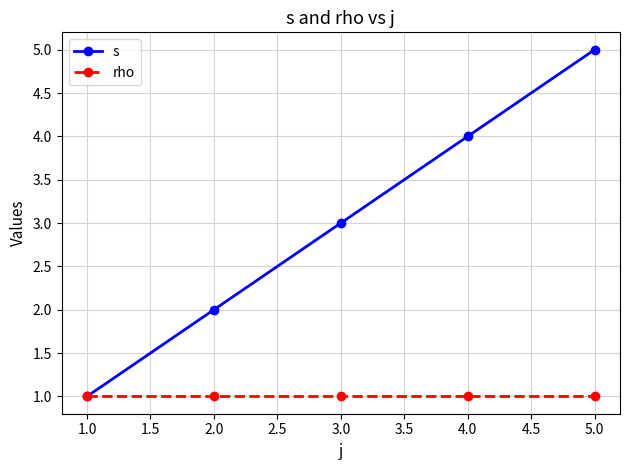

List the series in order of their peak value, lowest first.

rho, s